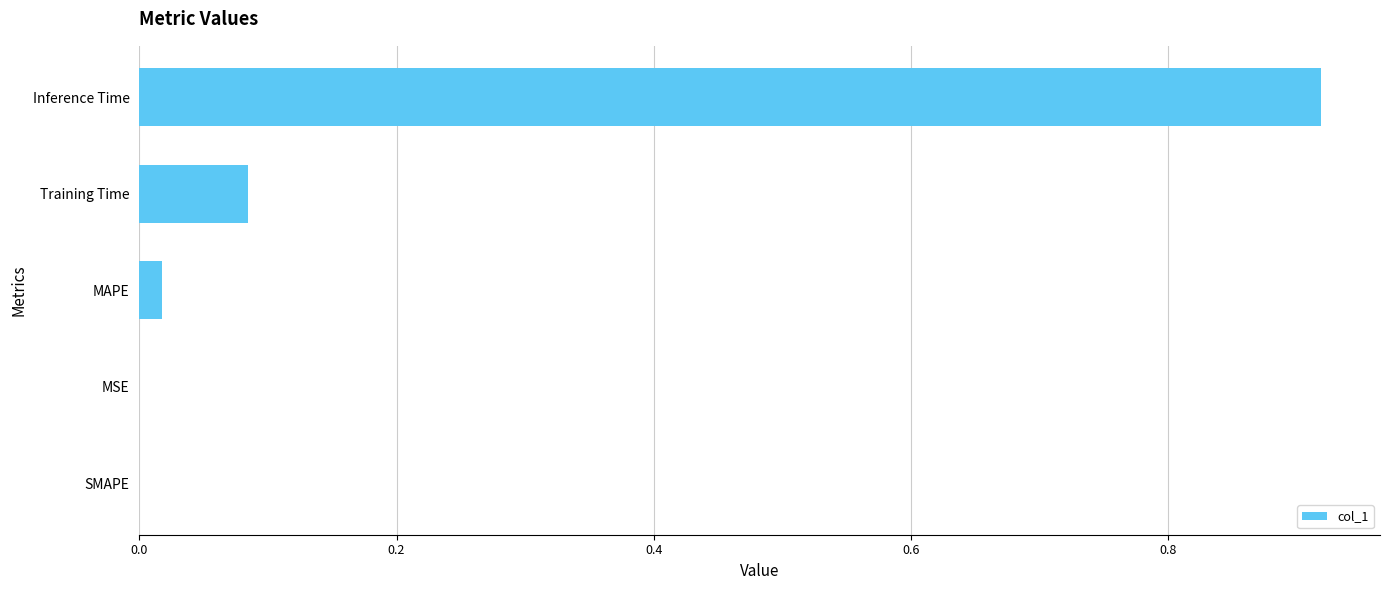

Which label corresponds to the largest value in the chart?

Inference Time